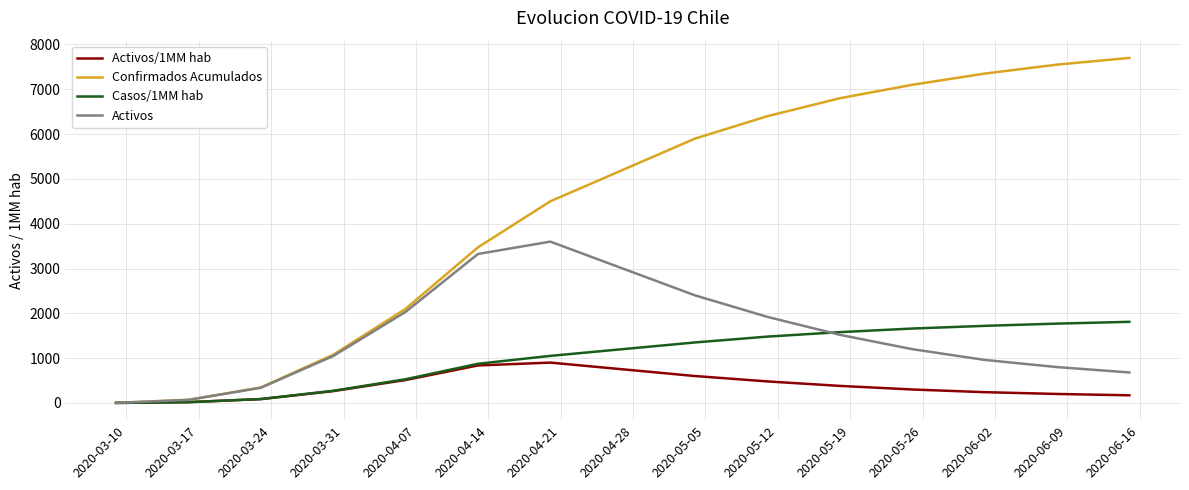

What is the sum of all Casos/1MM hab values?

15397.0